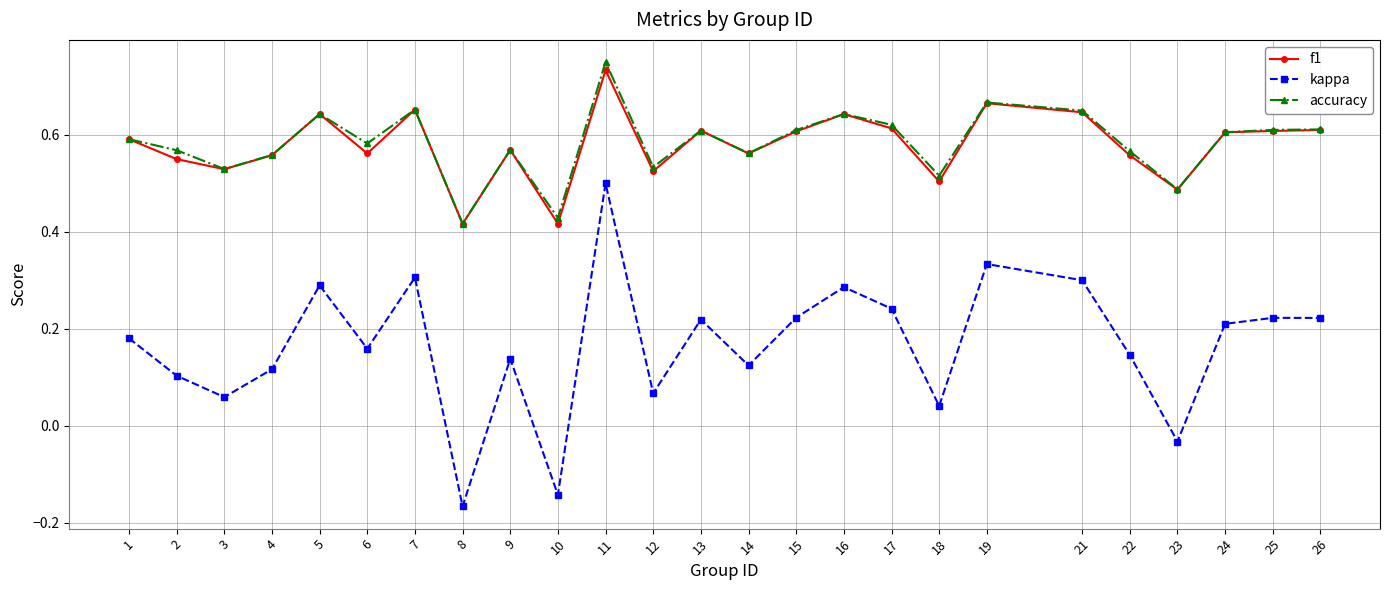

At which label is accuracy closest to 0?

8